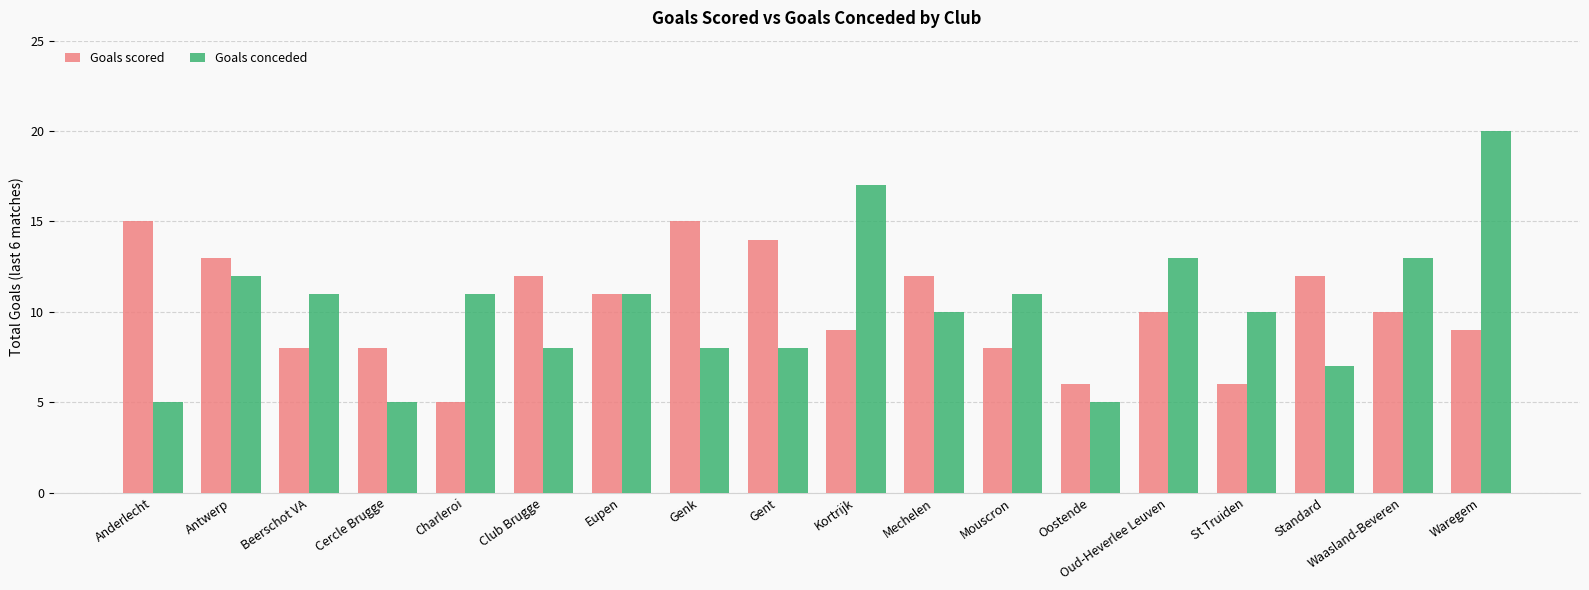

Count the Goals scored values in the range 8 to 12.

11